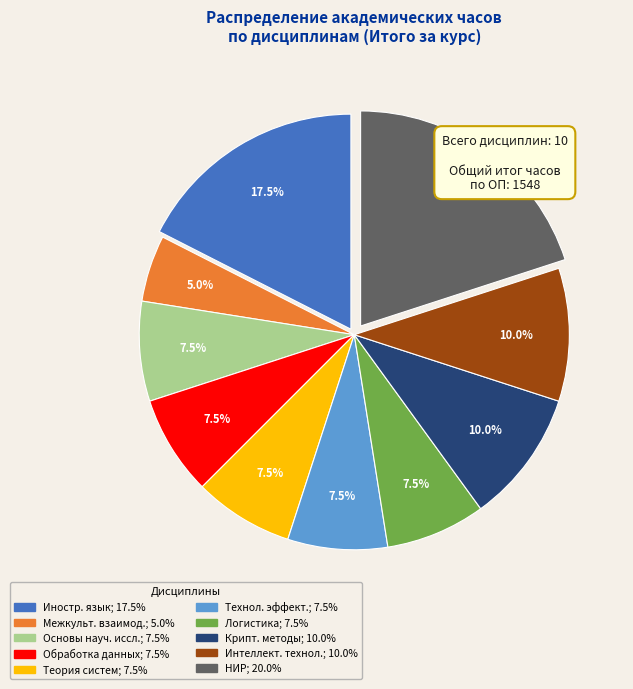

How many segments does this pie chart have?

10